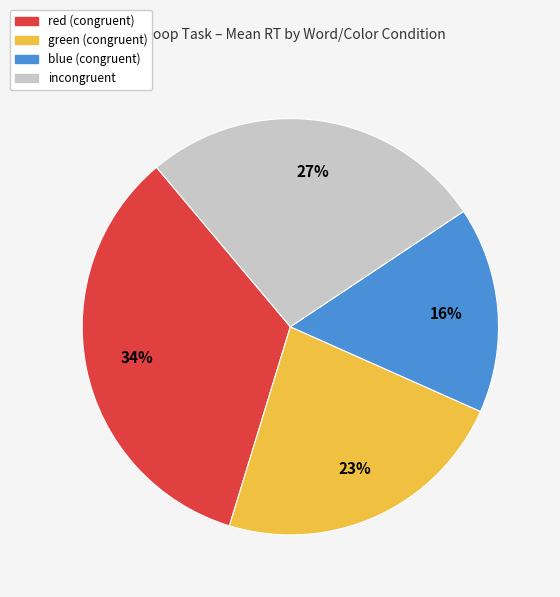

To the nearest percent, what is the average slice percentage?

25%